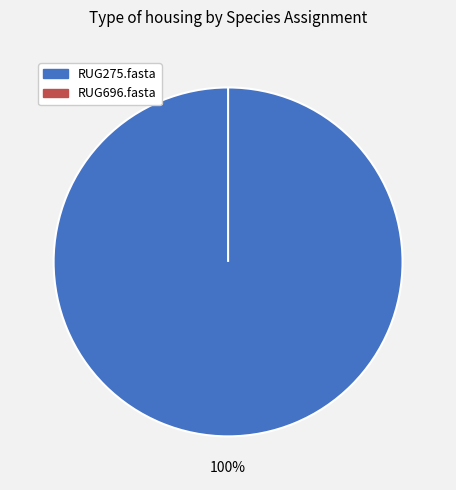

To the nearest percent, what percentage of the pie is RUG275.fasta?

100%